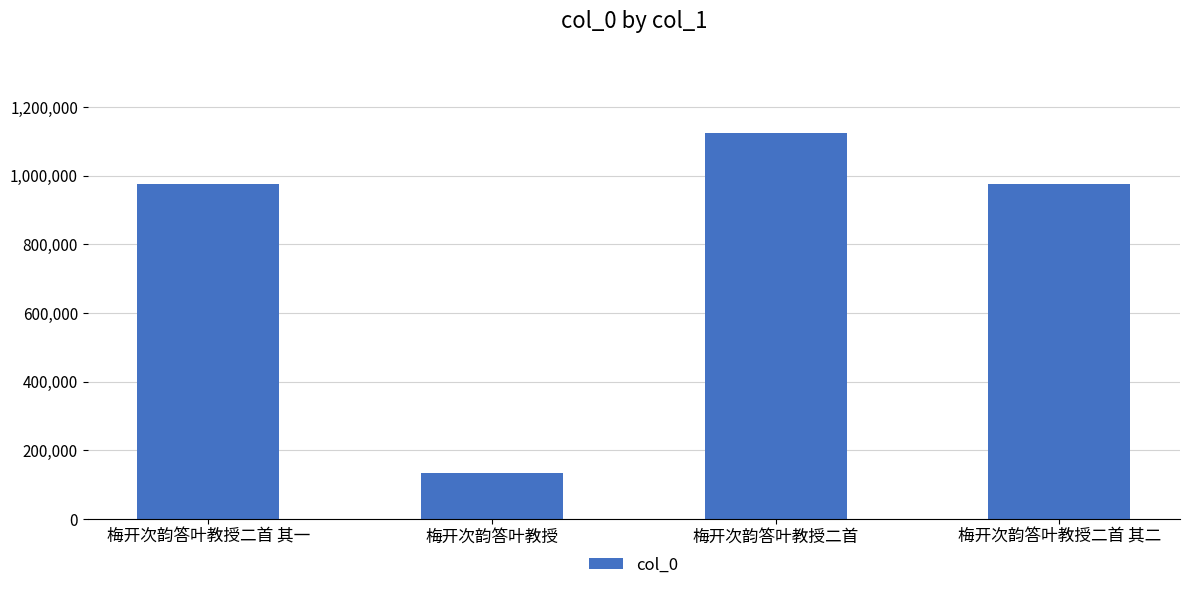

What value does the data have at 梅开次韵答叶教授, to the nearest 50?

132500